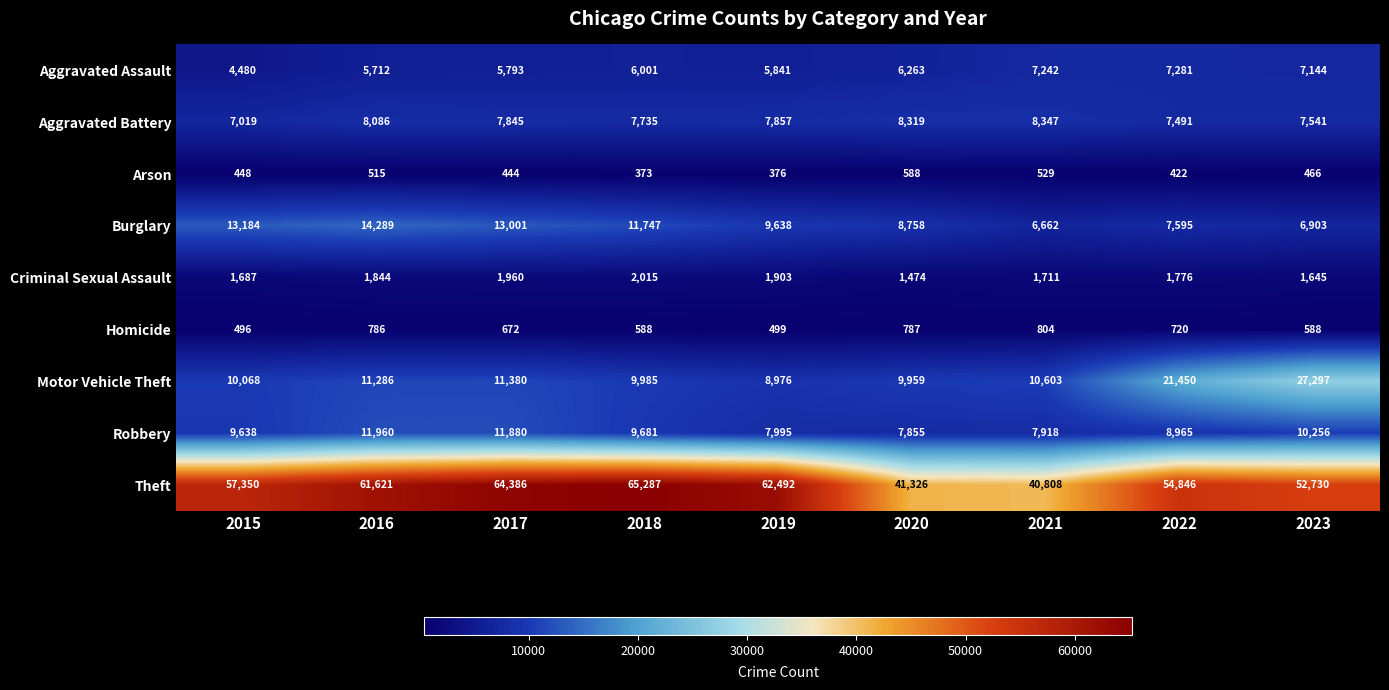

Which series has the widest spread of values?

Theft